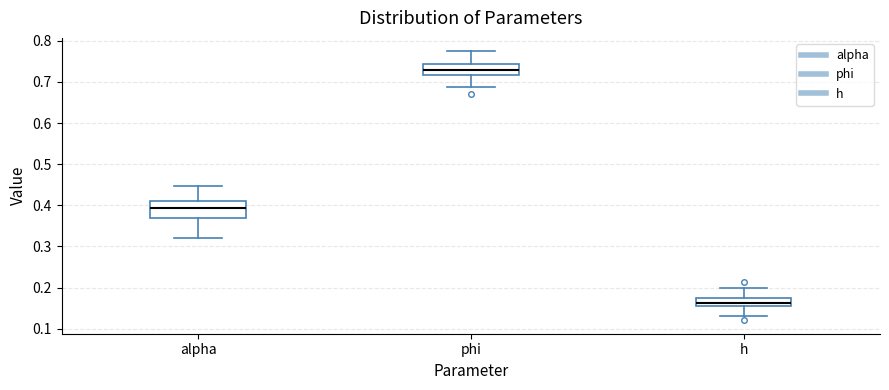

Reading left to right, transcribe this box plot: for each box, give where its median line is, the range the box spans, and where its two whiskers end, as read against the y-axis. The values are not printed on the chart, so give them approximately, as read against the axis.

alpha: median 0.39, box 0.37 to 0.41, whiskers 0.32 to 0.45
phi: median 0.73, box 0.72 to 0.74, whiskers 0.69 to 0.77
h: median 0.16, box 0.15 to 0.18, whiskers 0.13 to 0.20